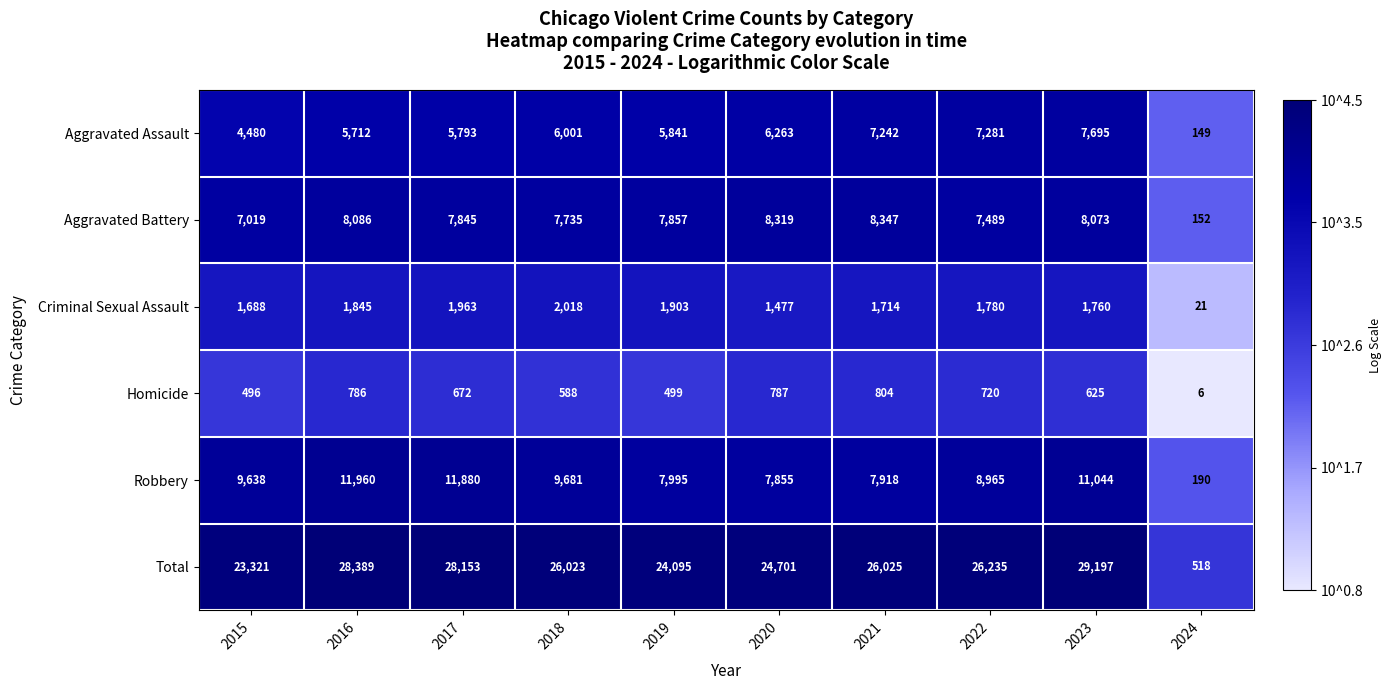

What value does the Criminal Sexual Assault series have at 2018, to the nearest 10?

2020